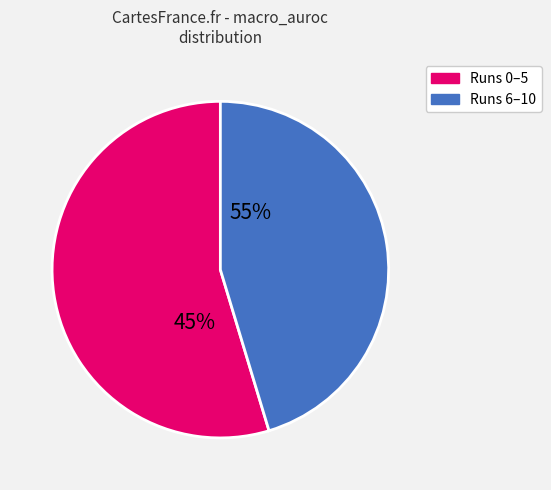

True or false: 7 accounts for 18% of the total.

False